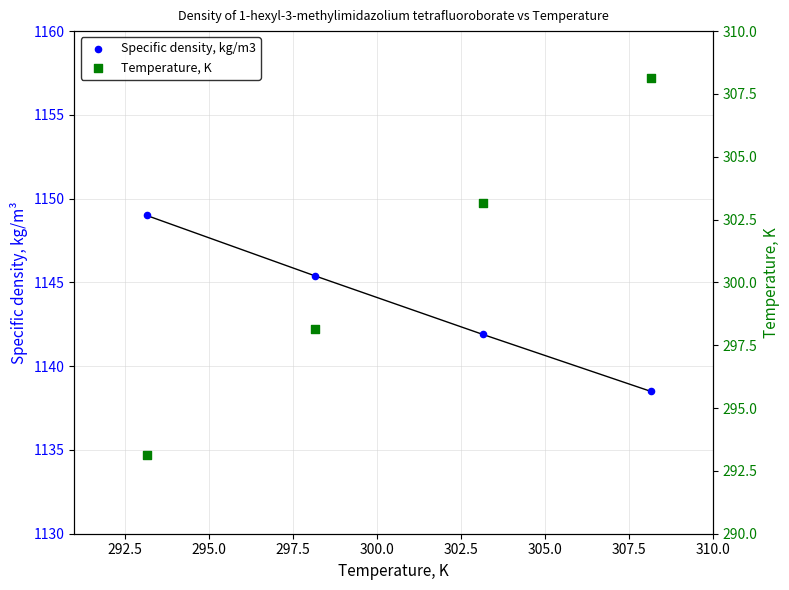

Which series contains the lowest Y value?

Temperature, K